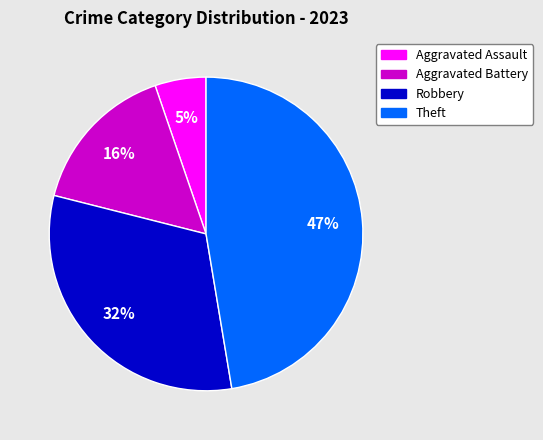

To the nearest percent, what is the difference between the largest and smallest slice percentages?

42%